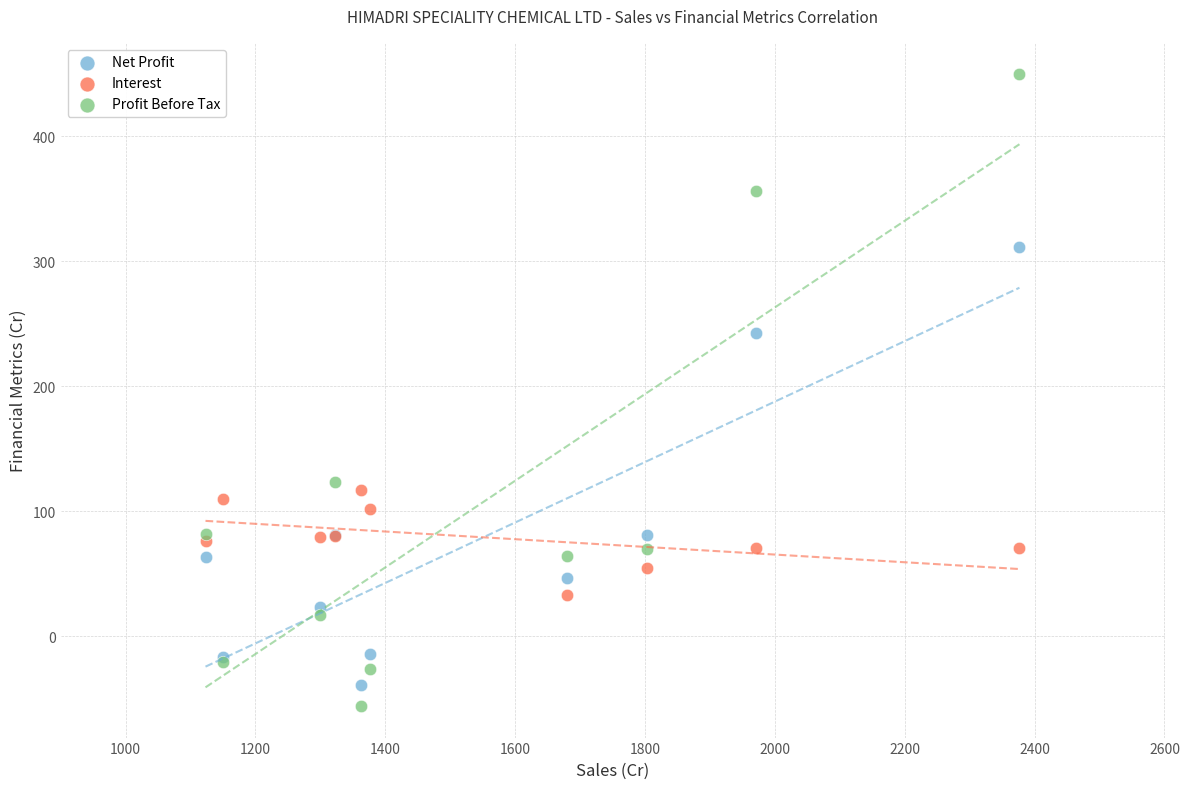

In the Profit Before Tax series, what Y value is closest to 196?

123.4